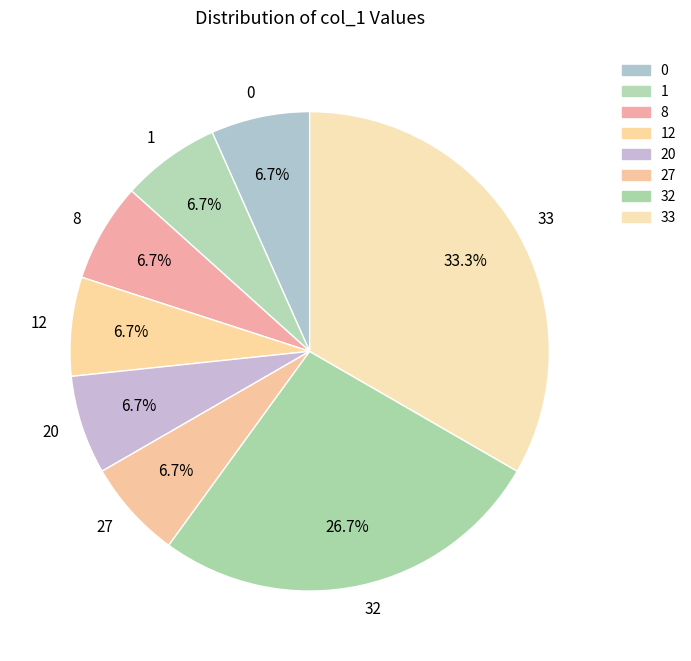

What percentage is the 32 slice, to the nearest percent?

27%